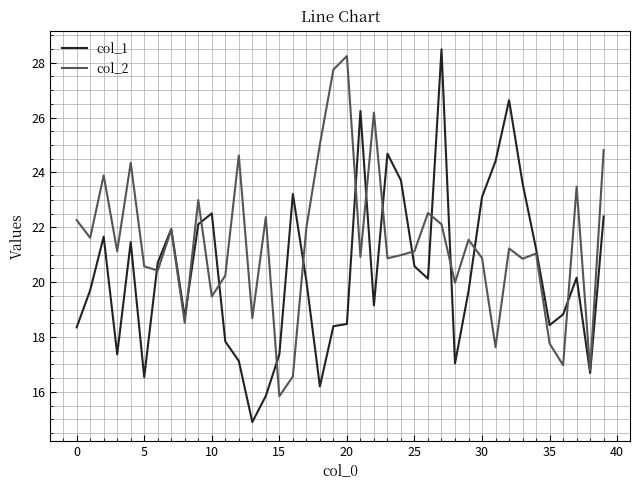

What is the greatest value displayed?

28.5